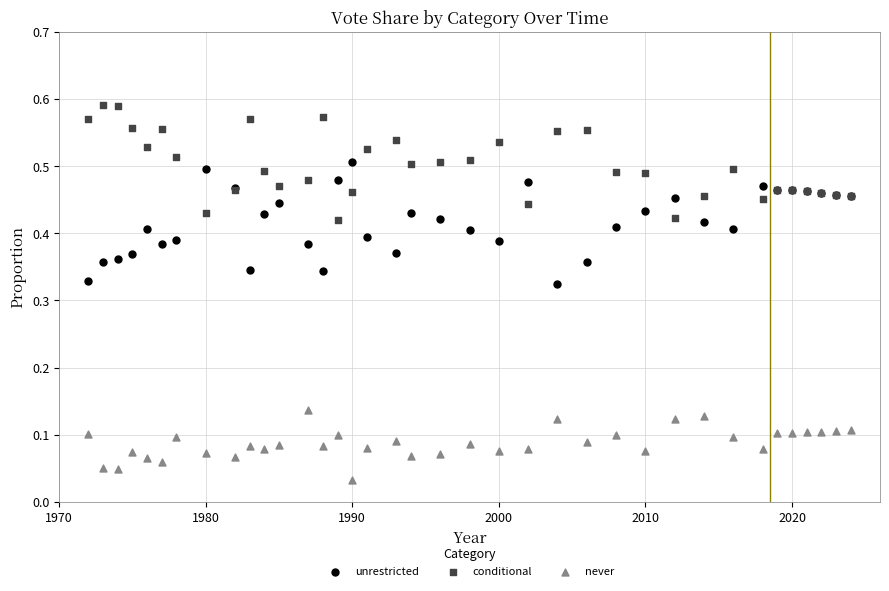

Which series reaches the maximum Y coordinate?

conditional